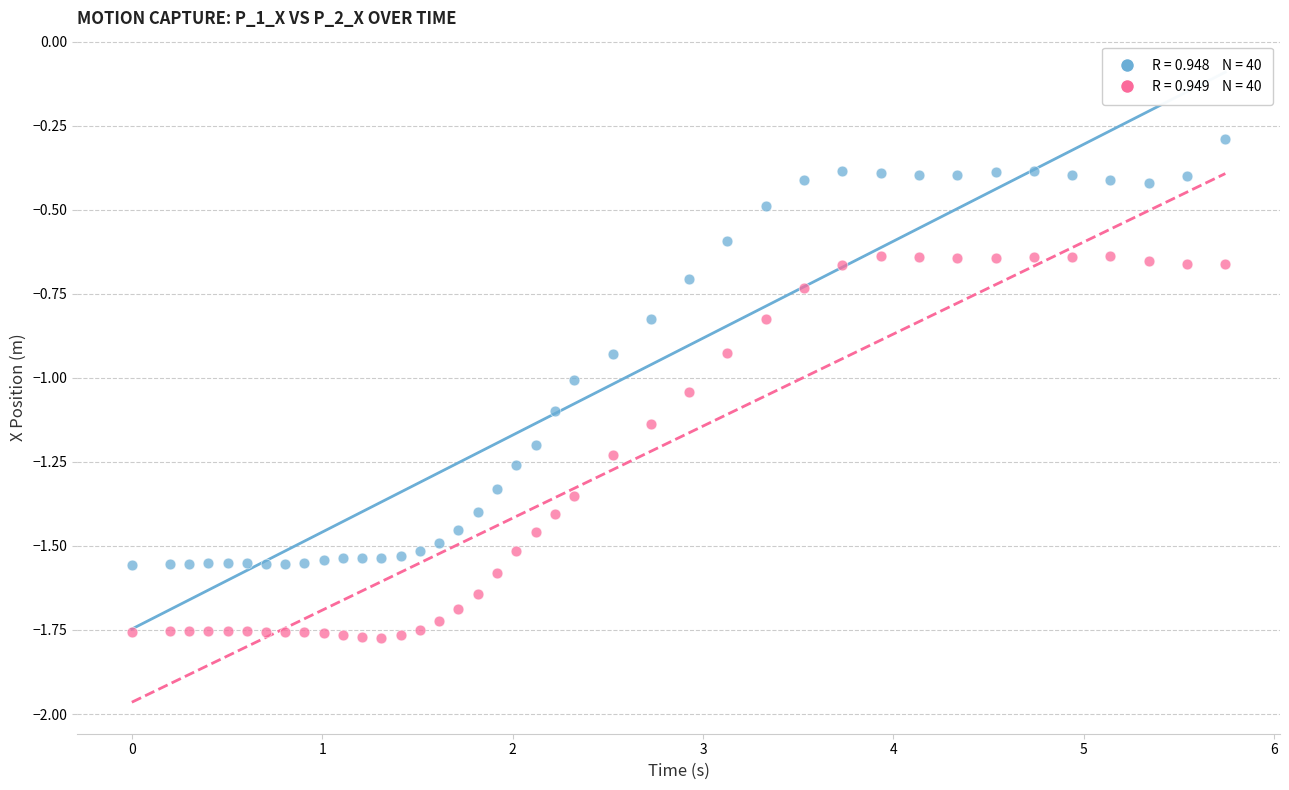

Across all data points, what is the range of Y values (max minus min)?

1.5